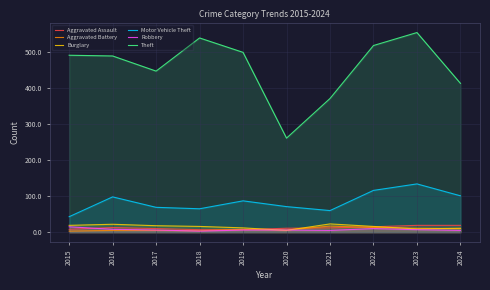

True or false: Aggravated Assault has a value of 5 at 2015.

False